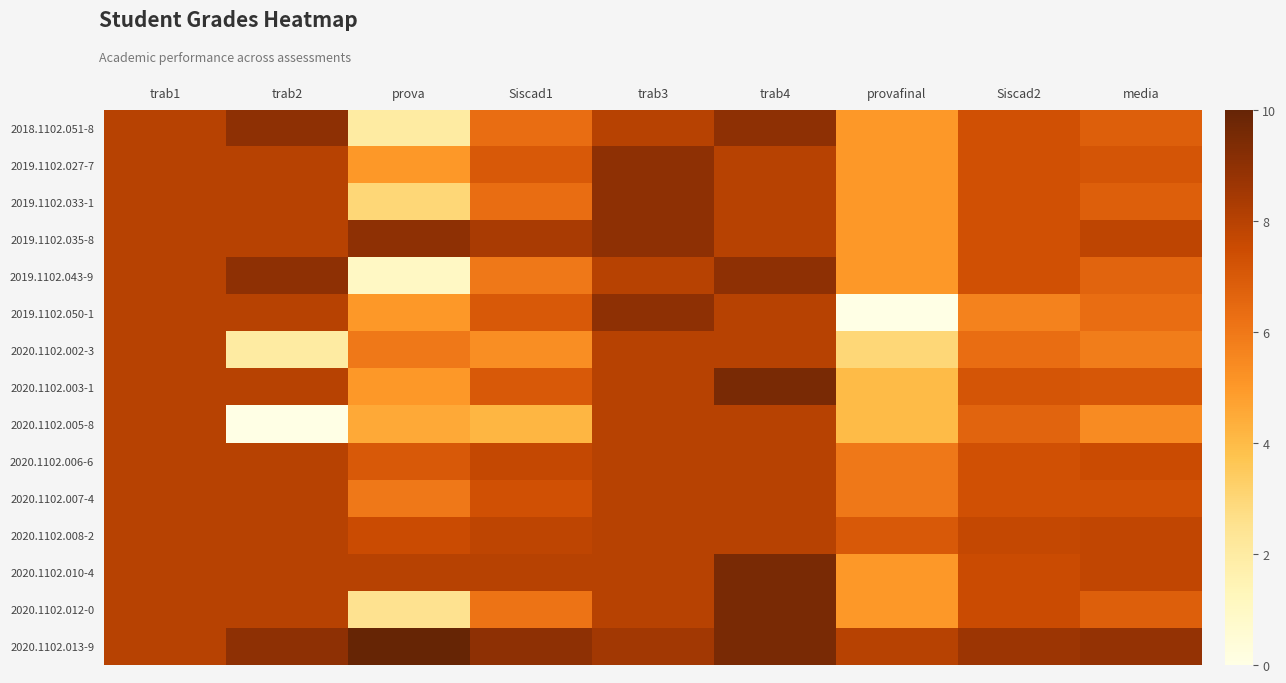

Which has a higher value, trab1 or Siscad2?

trab1